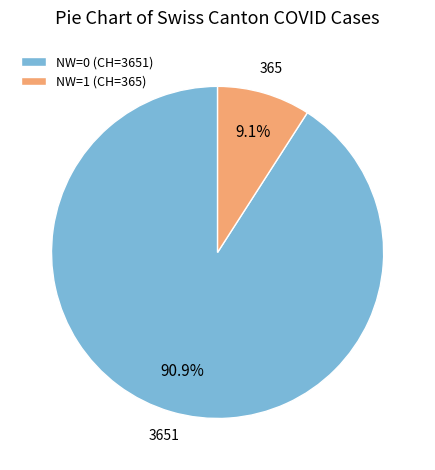

Is there a majority slice in this chart?

Yes